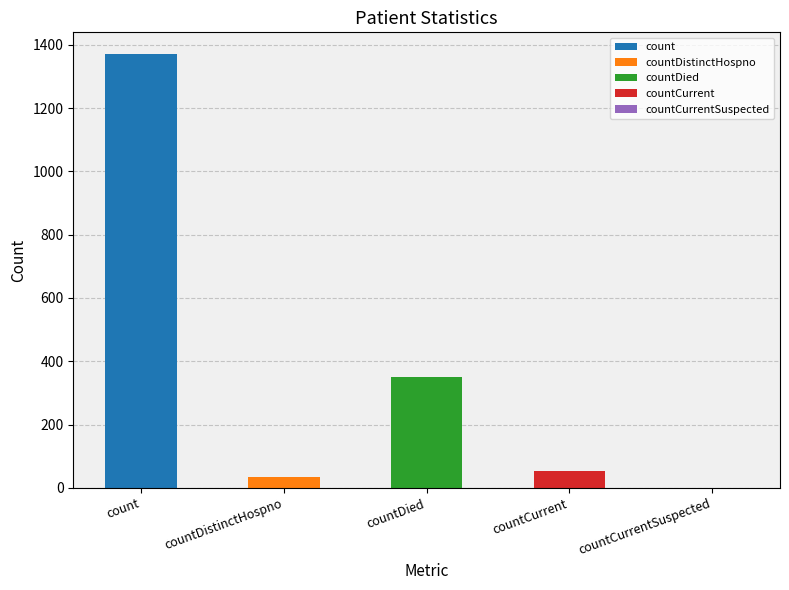

Which category has the lowest value across all series?

countCurrentSuspected